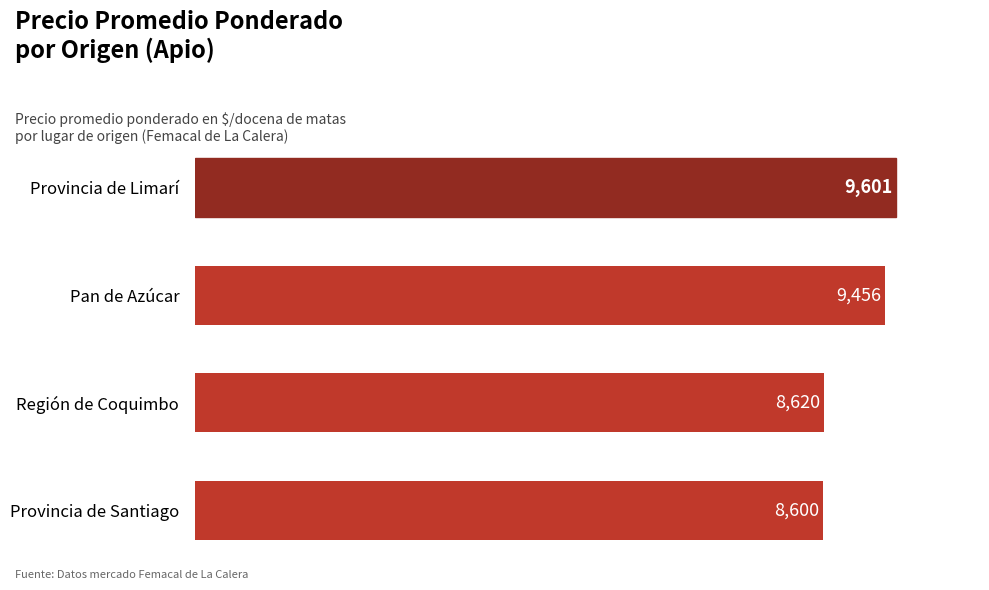

What position from the bottom is Provincia de Santiago?

1